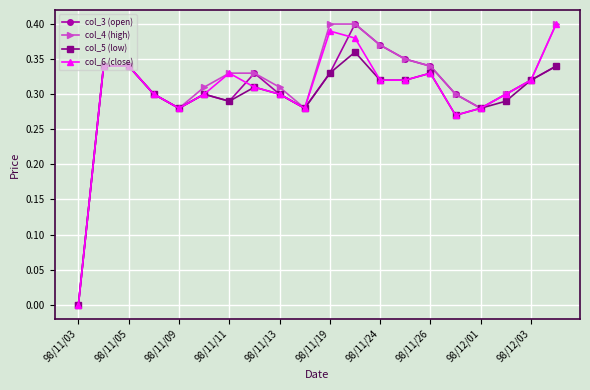

In col_3 (open), how many points are lower than both neighbors (excluding endpoints)?

4